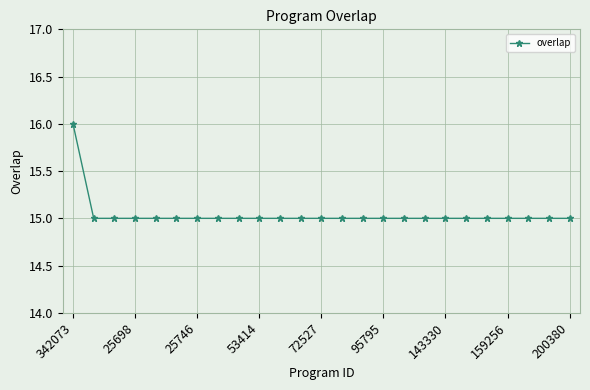

What is the minimum value shown in the chart?

15